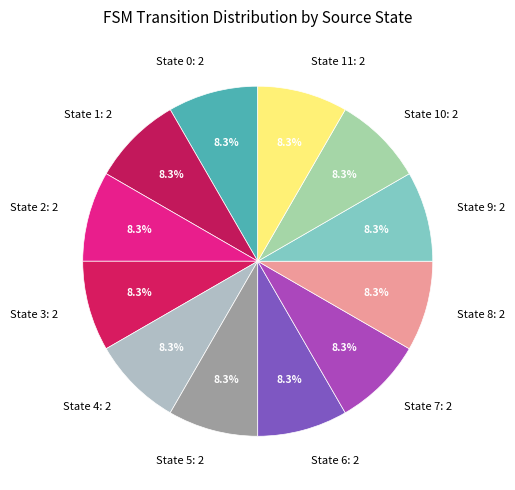

Is there any slice that represents more than half of the pie?

No